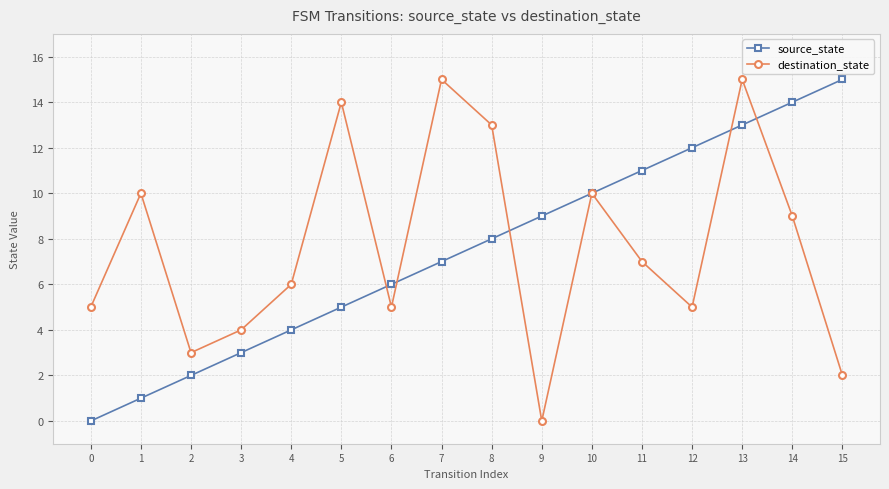

Between which two adjacent categories do source_state and destination_state first intersect?

5 and 6